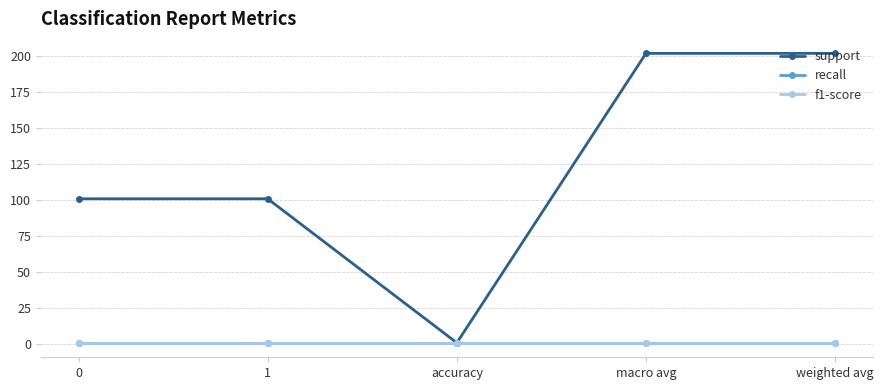

At which label does support first exceed 101?

macro avg